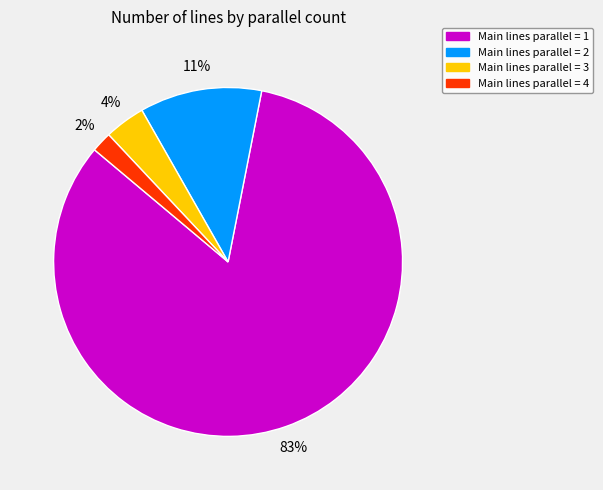

Is there any slice that represents more than half of the pie?

Yes